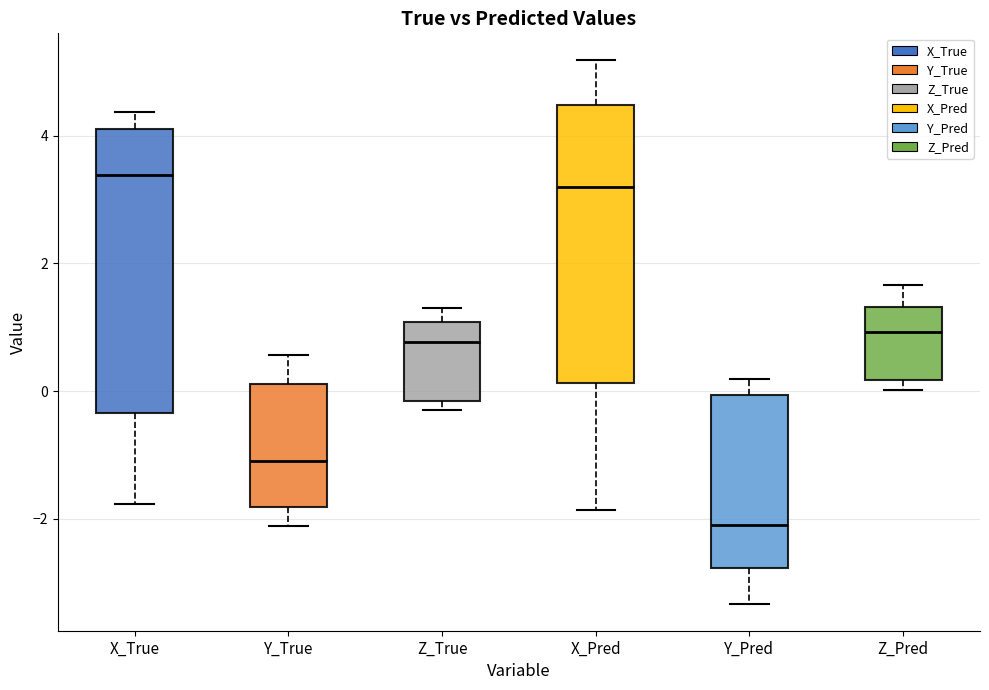

Reading left to right, transcribe this box plot: for each box, give where its median line is, the range the box spans, and where its two whiskers end, as read against the y-axis. The values are not printed on the chart, so give them approximately, as read against the axis.

X_True: median 3.4, box -0.4 to 4.2, whiskers -1.8 to 4.4
Y_True: median -1.2, box -1.8 to 0.2, whiskers -2.2 to 0.6
Z_True: median 0.8, box -0.2 to 1.0, whiskers -0.4 to 1.4
X_Pred: median 3.2, box 0.2 to 4.4, whiskers -1.8 to 5.2
Y_Pred: median -2.0, box -2.8 to 0.0, whiskers -3.4 to 0.2
Z_Pred: median 1.0, box 0.2 to 1.4, whiskers 0.0 to 1.6